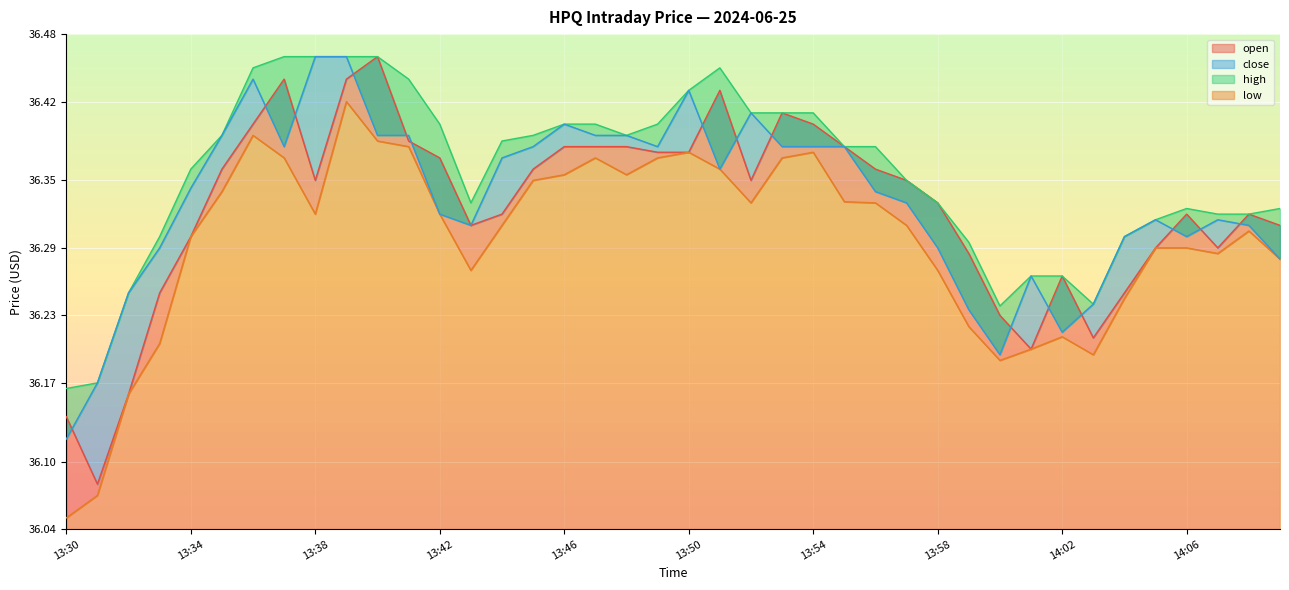

Which label corresponds to the smallest value in the chart?

13:30